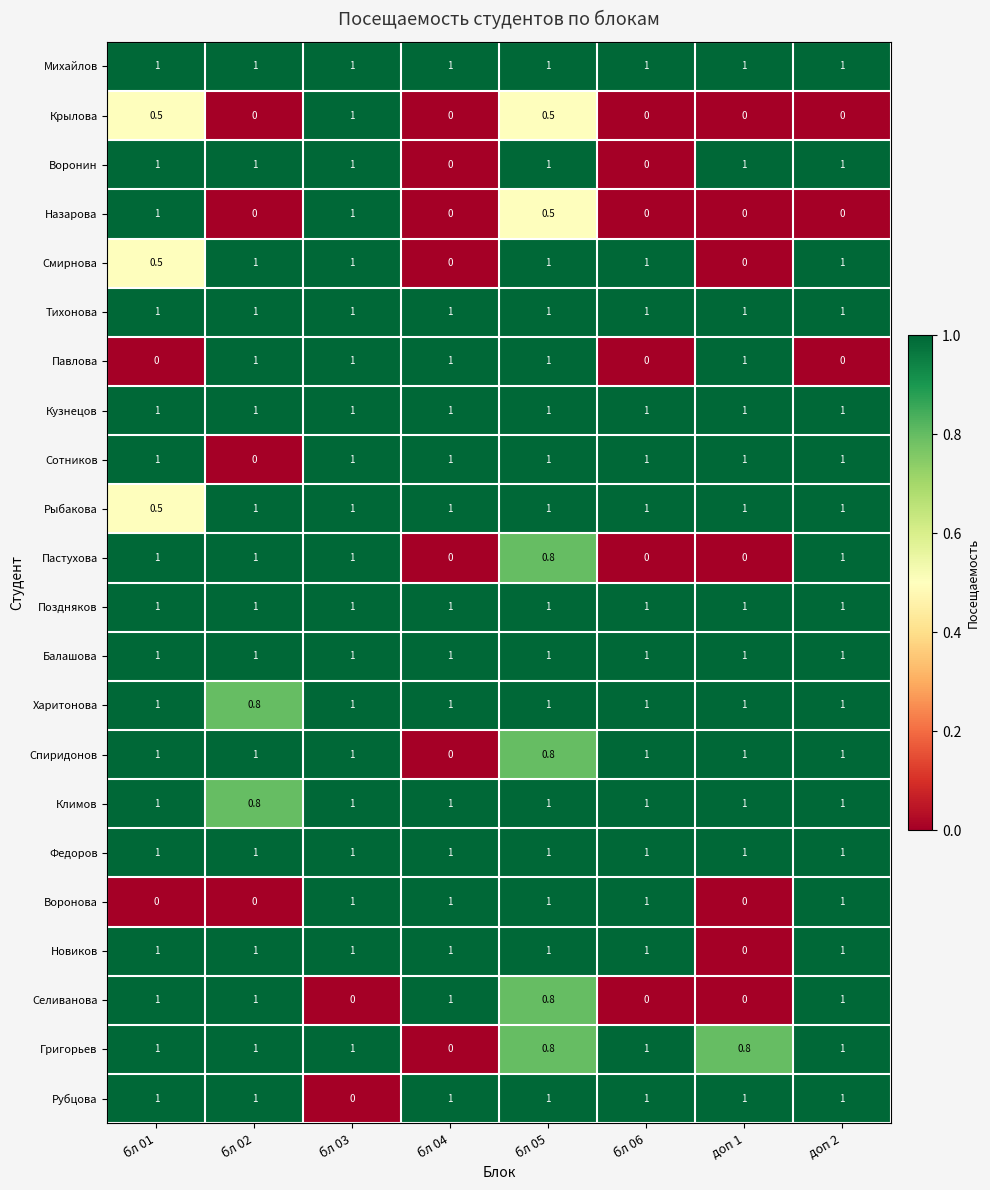

What is the greatest value displayed?

1.0